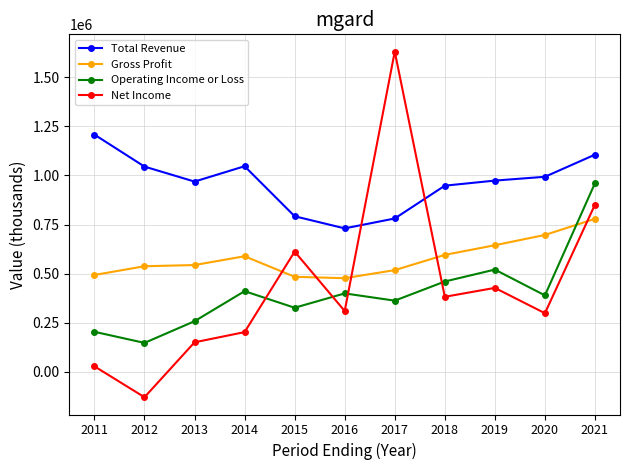

At which category does Total Revenue reach its first local valley?

2013